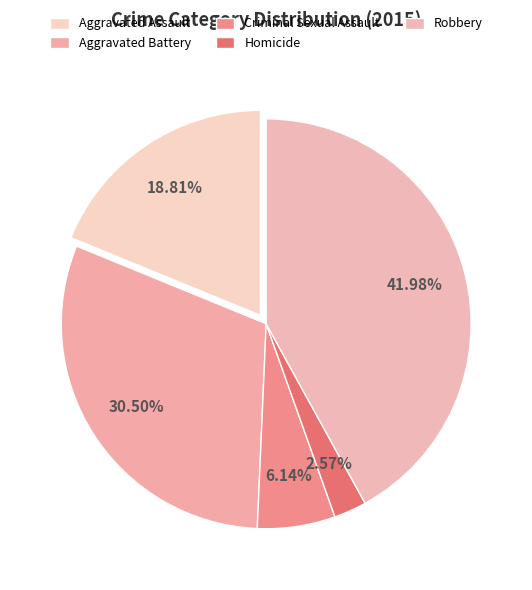

How much of the chart is everything except Homicide?

97.4%